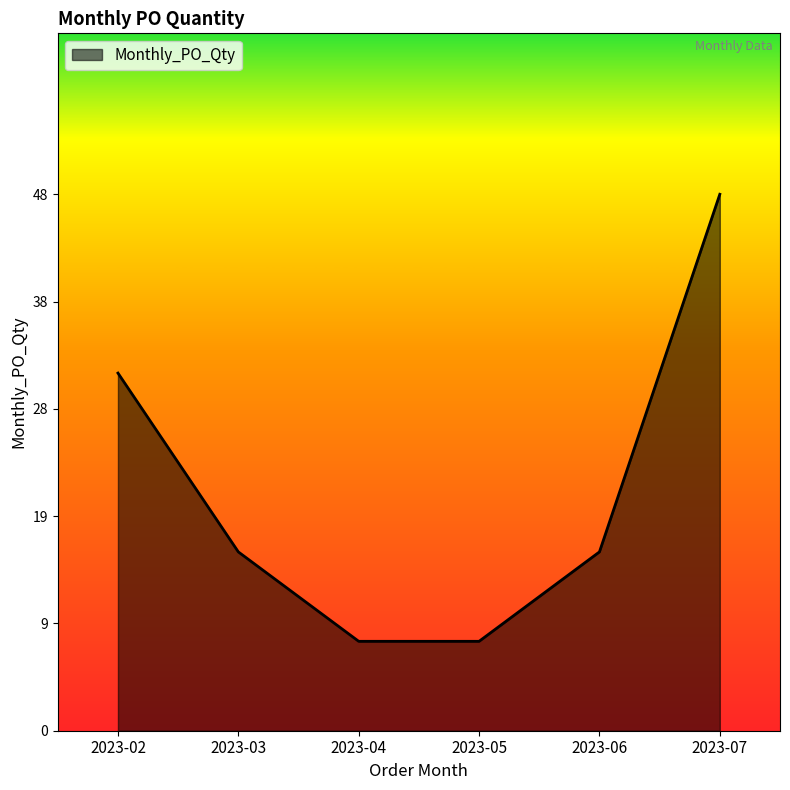

What is the difference between the maximum and minimum values?

40